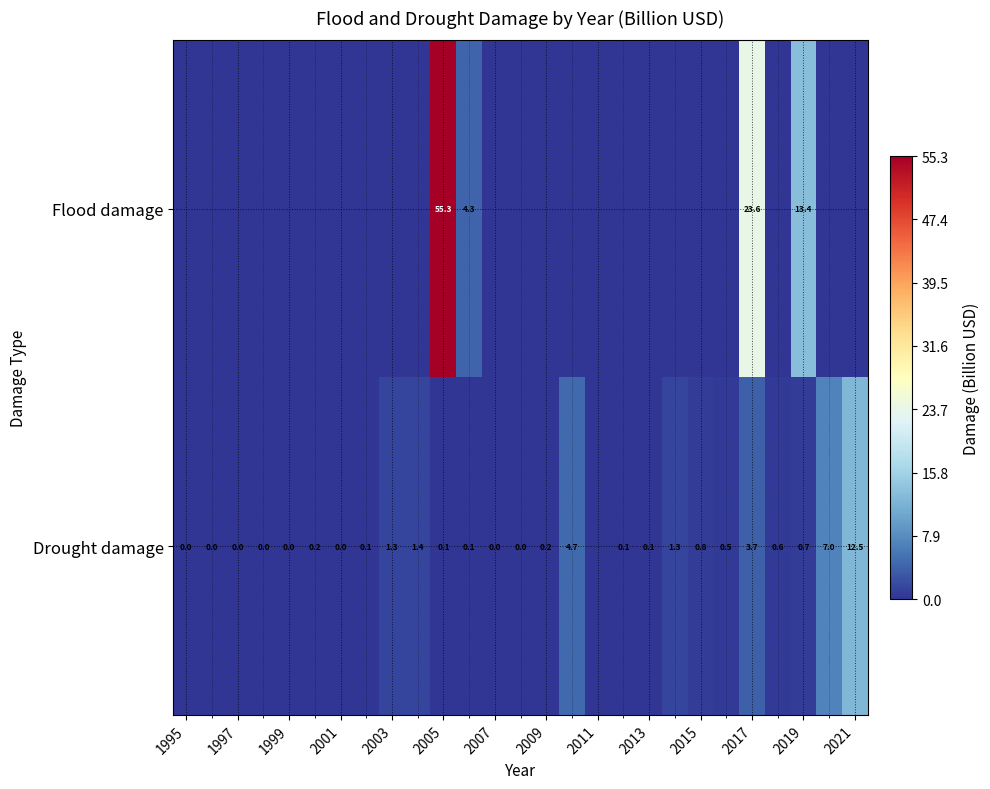

Is it true that Drought damage equals 1.3 at 2003?

True